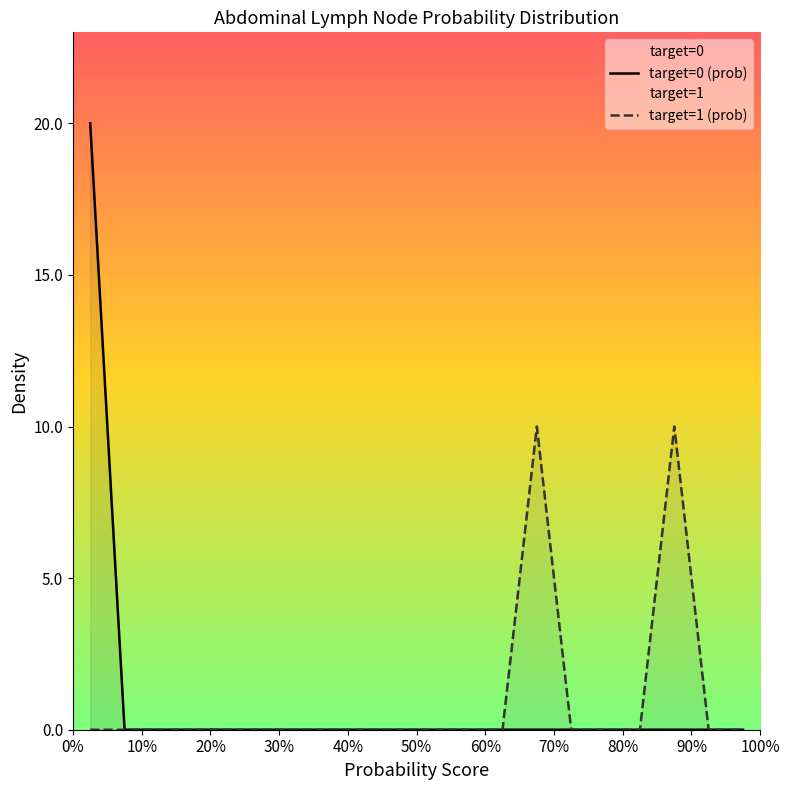

Reading right to left, list all the values displayed in this chart.

target=0 (prob): 0.0	0.0	0.0	0.0	0.0	0.0	0.0	0.0	0.0	0.0	0.0	0.0	0.0	0.0	0.0	0.0	0.0	0.0	0.0	20.0
target=1 (prob): 0.0	0.0	10.0	0.0	0.0	0.0	10.0	0.0	0.0	0.0	0.0	0.0	0.0	0.0	0.0	0.0	0.0	0.0	0.0	0.0